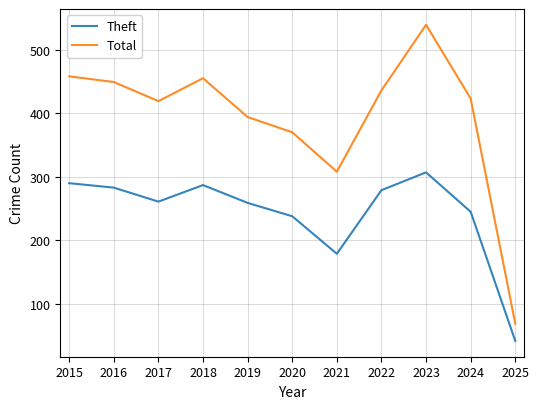

True or false: Total and Theft intersect in this chart.

False